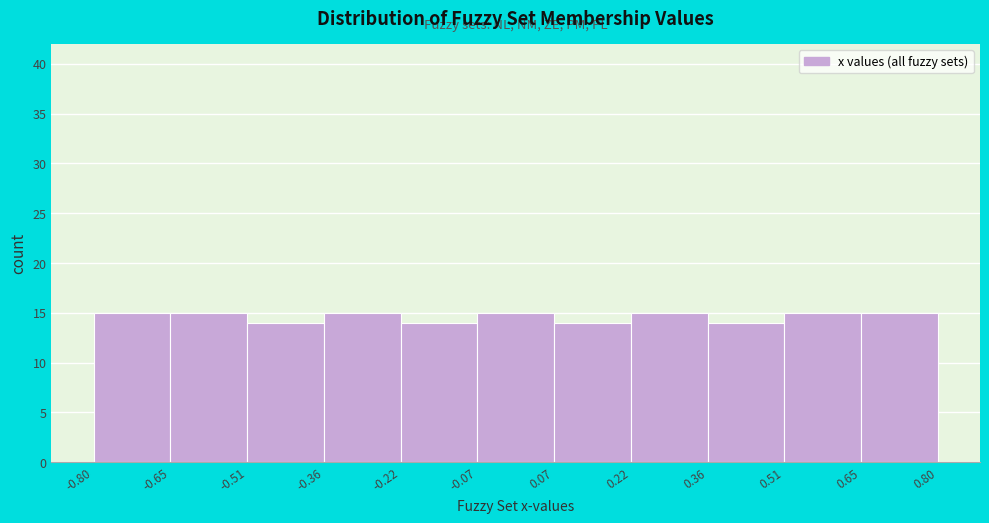

How tall is the bar that spans -0.65 to -0.51 on the x-axis? The values are not printed on the chart, so give them approximately, as read against the axis.

15